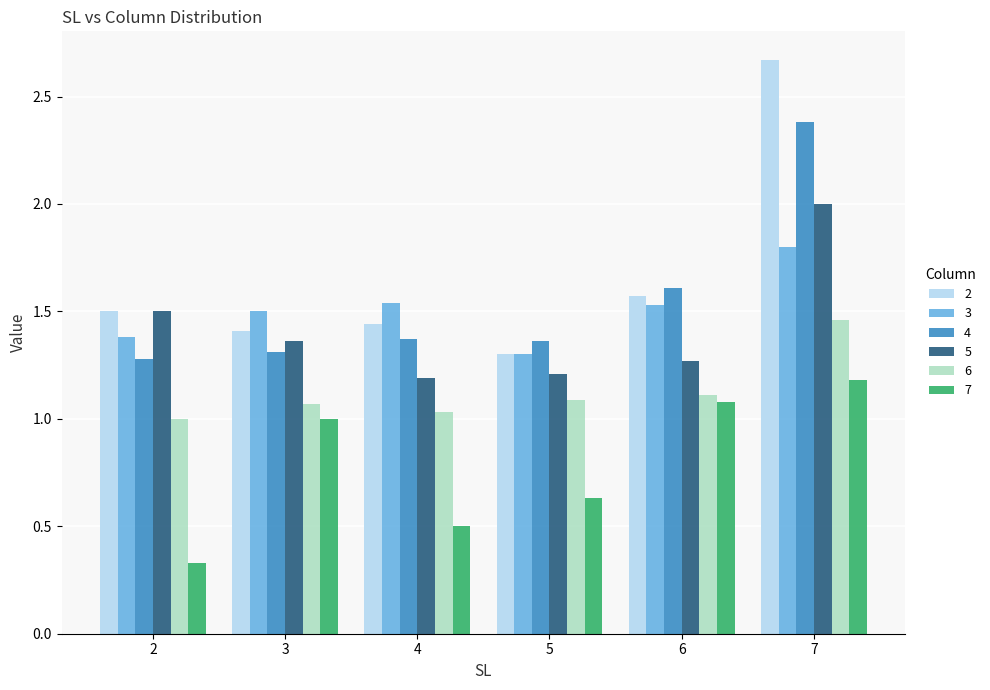

At how many categories does at least one series exceed 0?

6